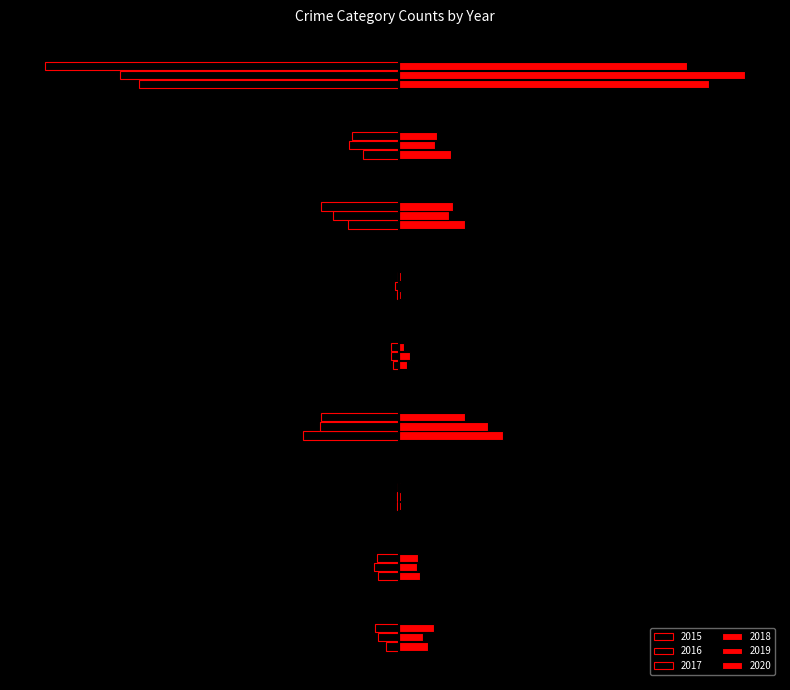

What is the smallest value displayed?

-873